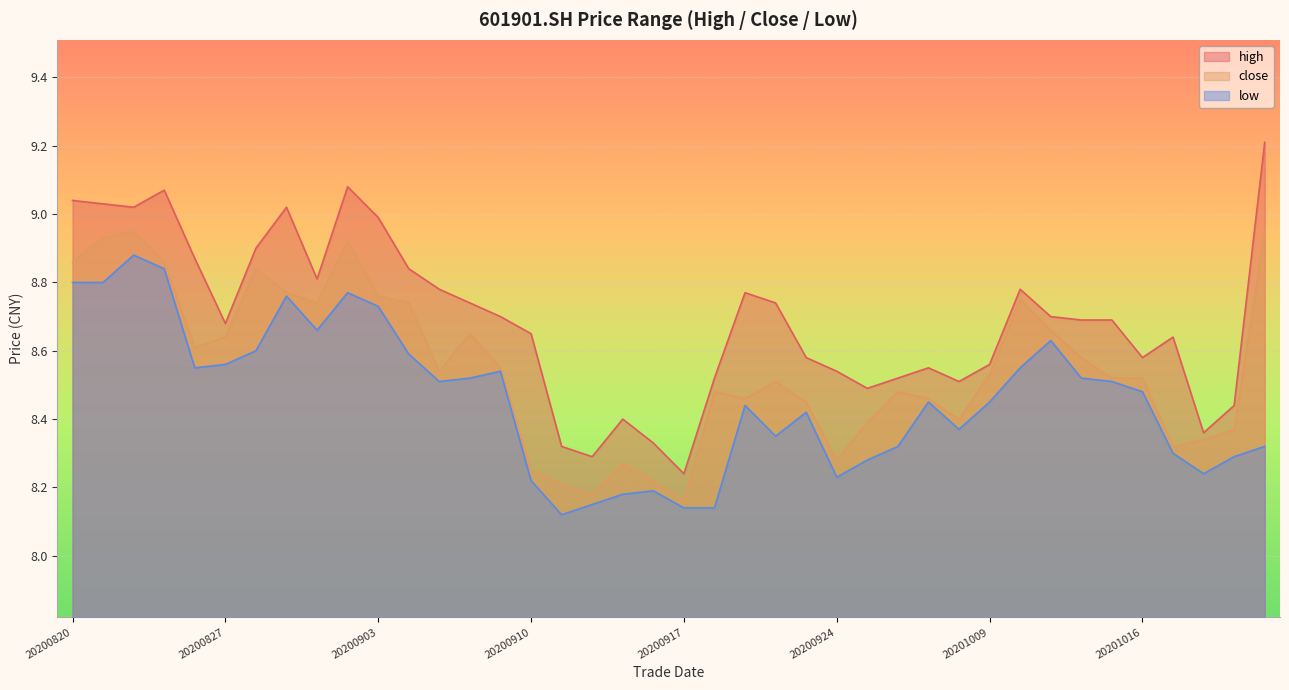

What are all the series names shown in the legend?

high, close, low